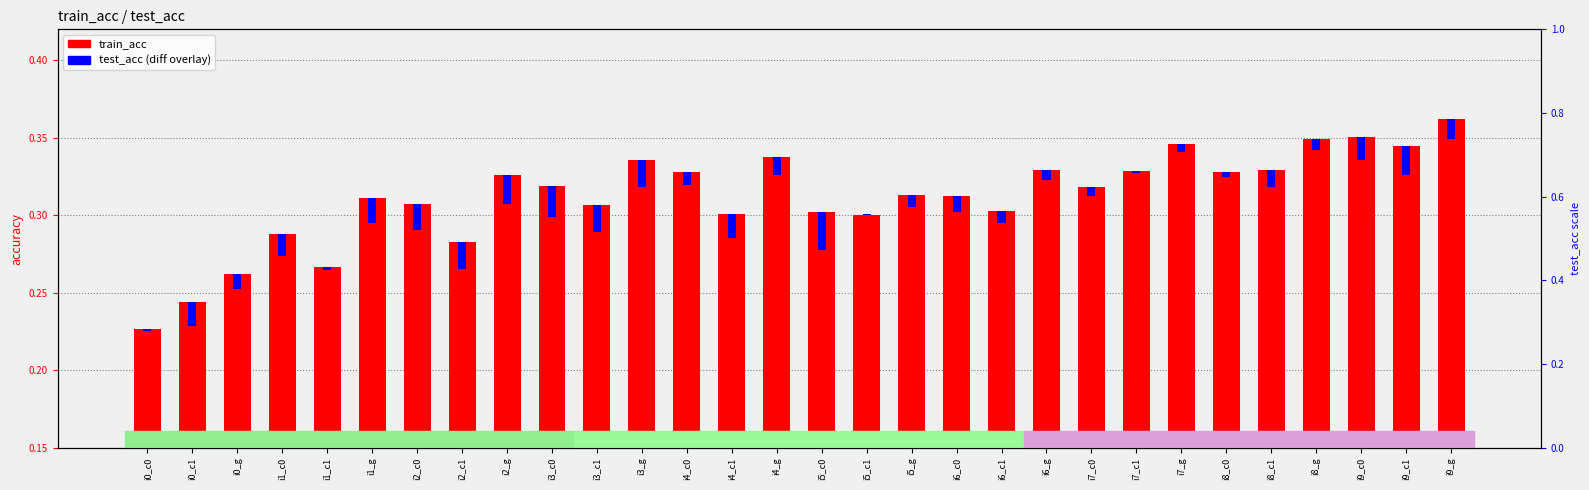

How many data points does each series have?

30